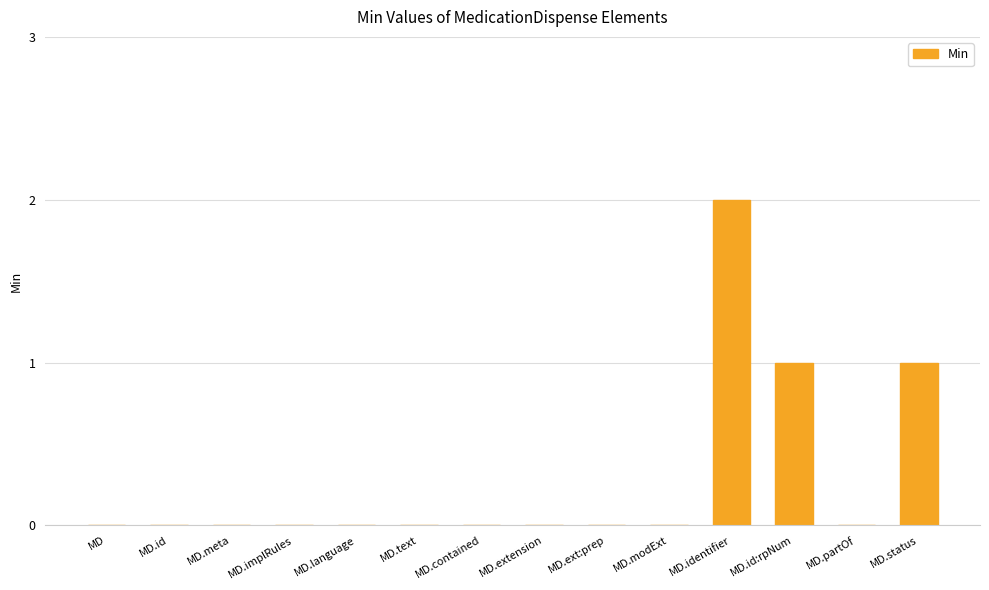

How many values are between 0 and 1?

13